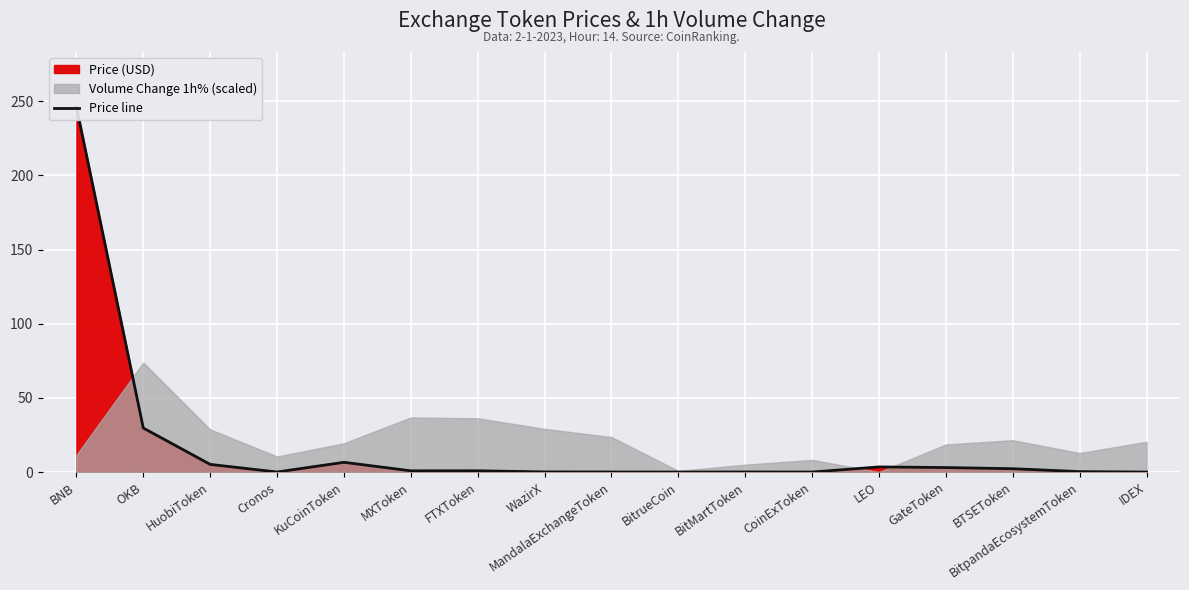

What is the sum of the values at BNB and HuobiToken?

251.5